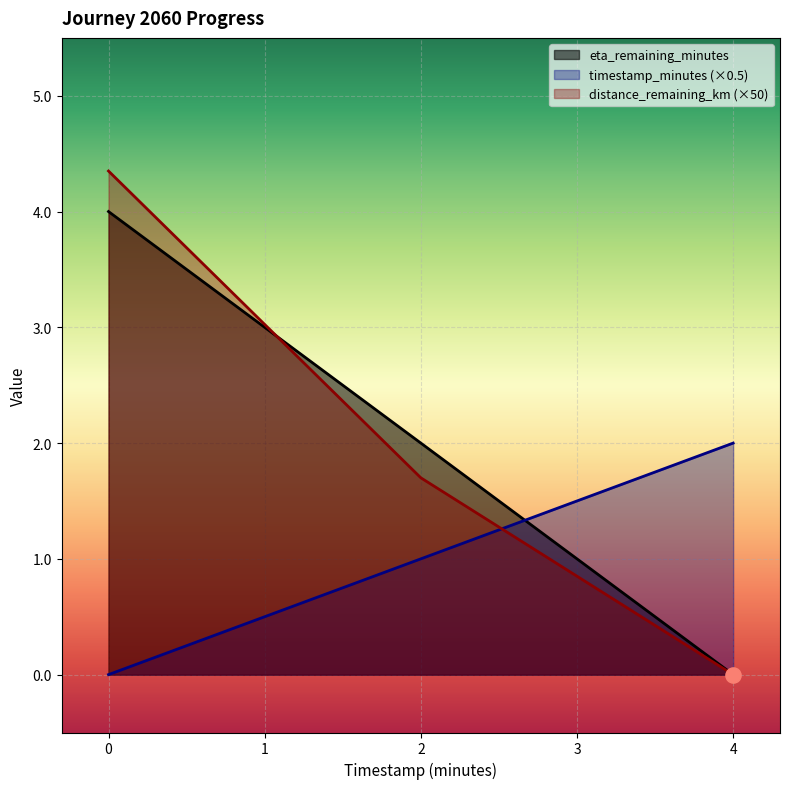

Which series has the largest total across all categories?

distance_remaining_km